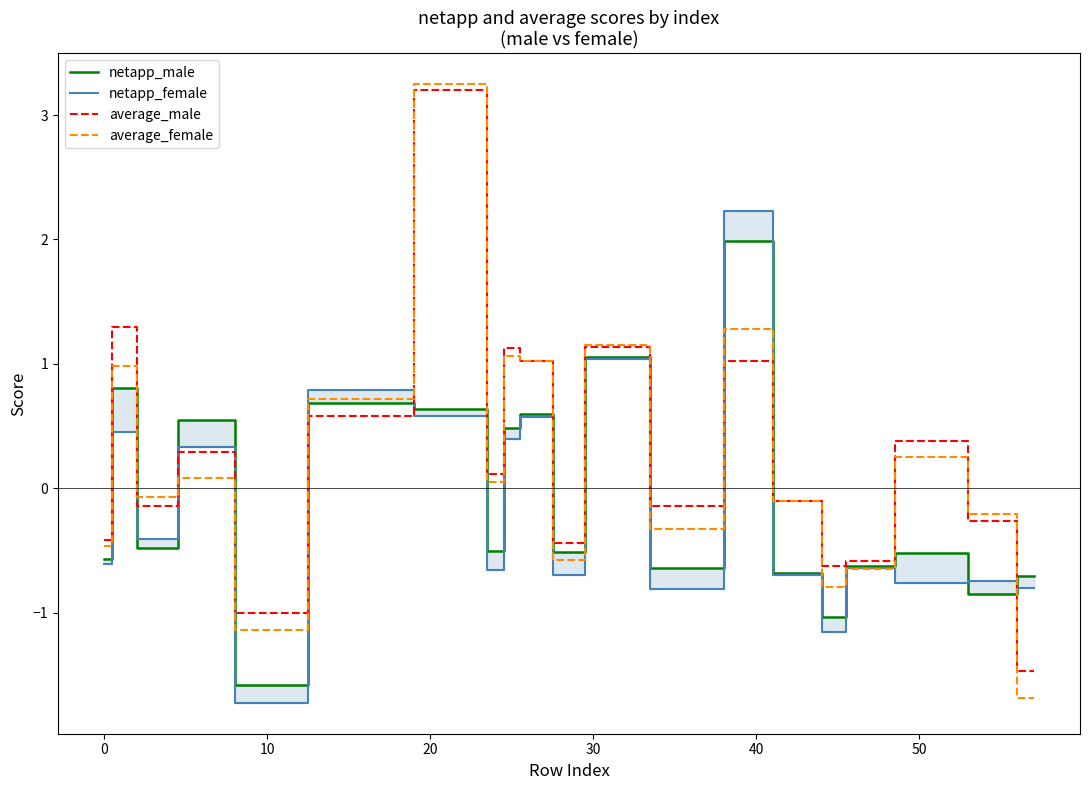

Which series has the largest total across all categories?

average_male